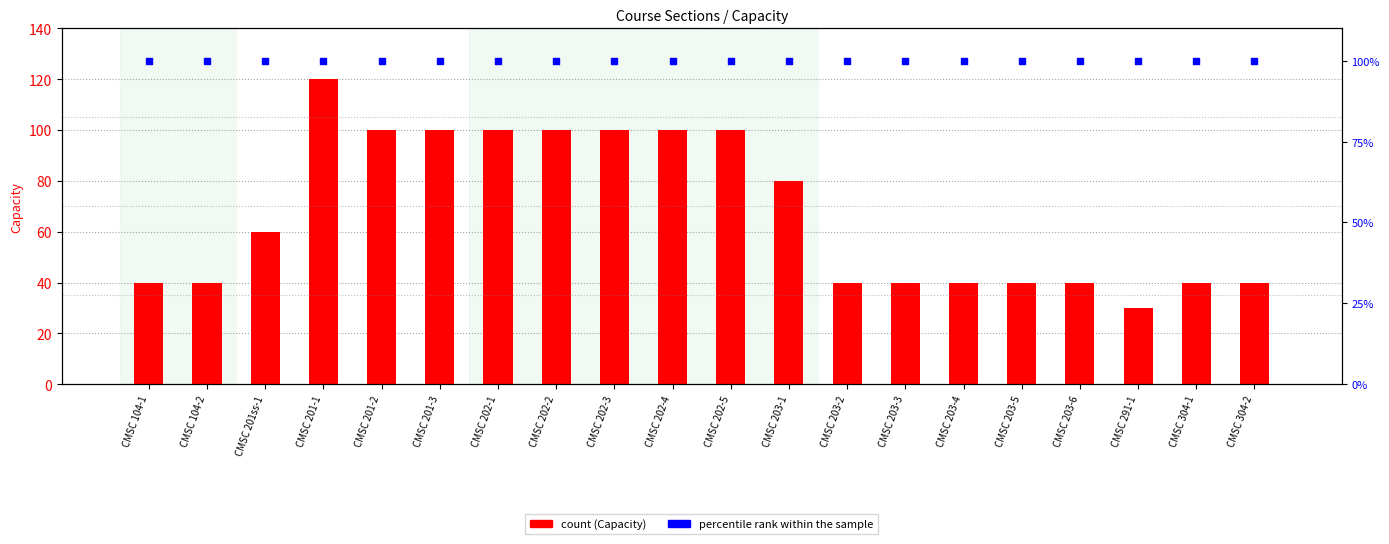

Which series has the widest spread of Y values?

Capacity